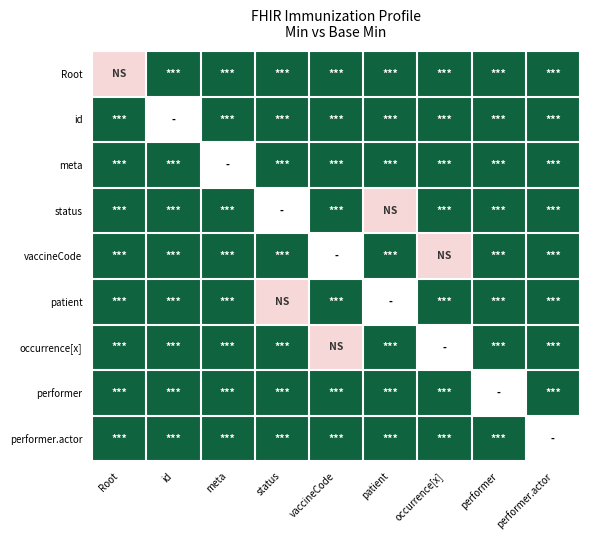

Which has a higher value, Immunization.meta or Immunization.id?

Immunization.meta